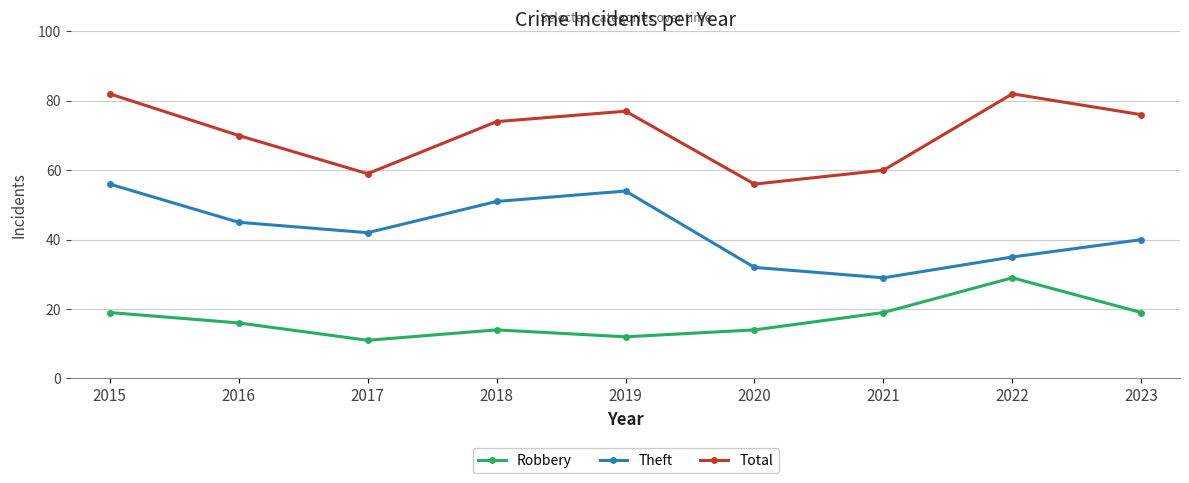

What is the value of the Total point at the 7th from the left?

60